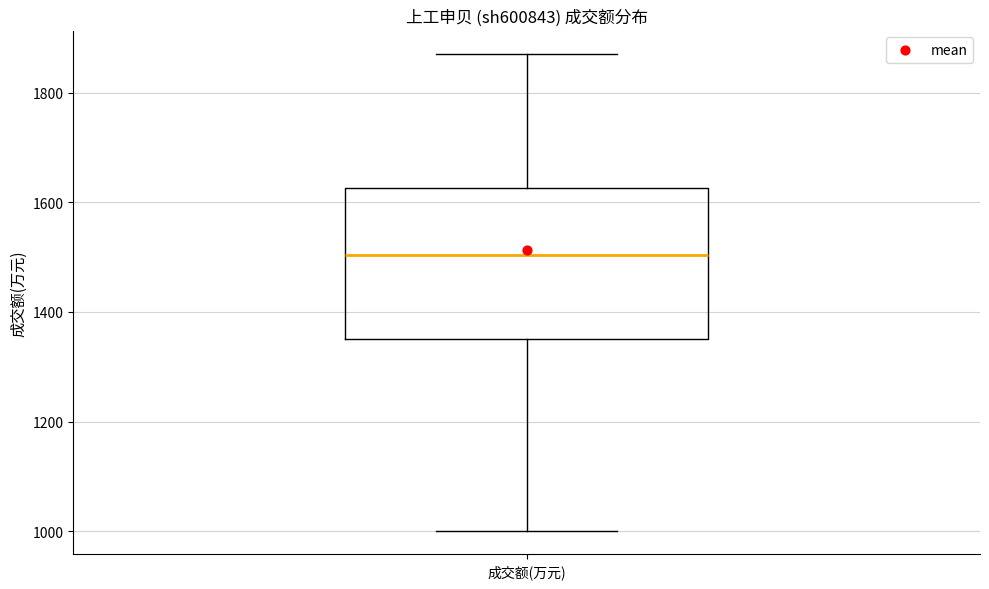

Read this box plot against the y-axis: the position of the median line, the range covered by the box, and the ends of both whiskers. The values are not printed on the chart, so give them approximately, as read against the axis.

median 1500, box 1360 to 1620, whiskers 1000 to 1880